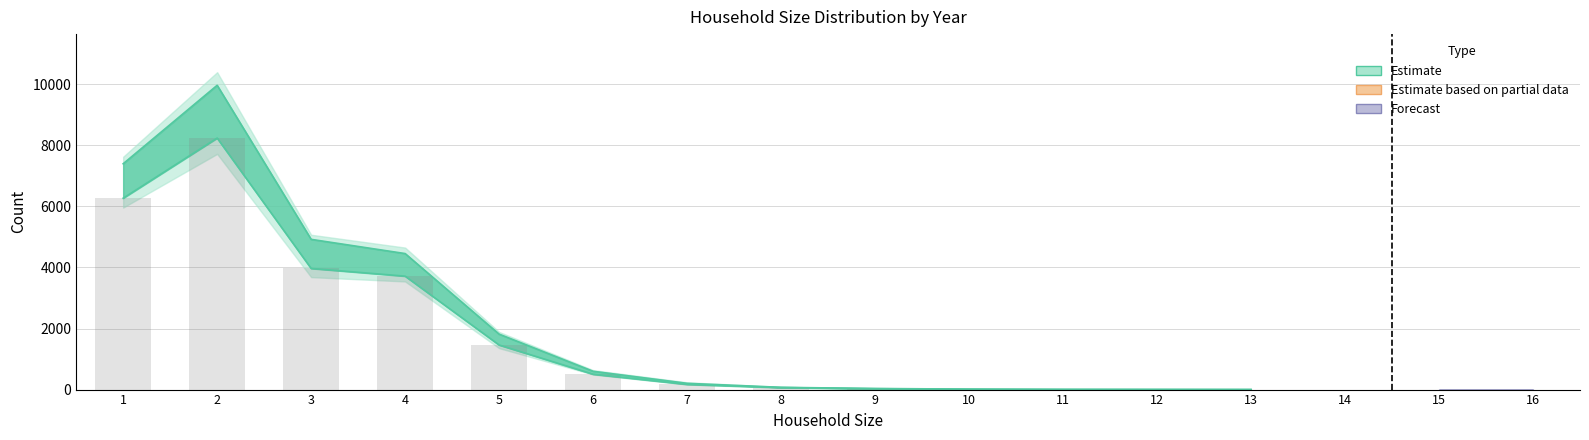

What is the spread (max minus min) of values at 9?

12